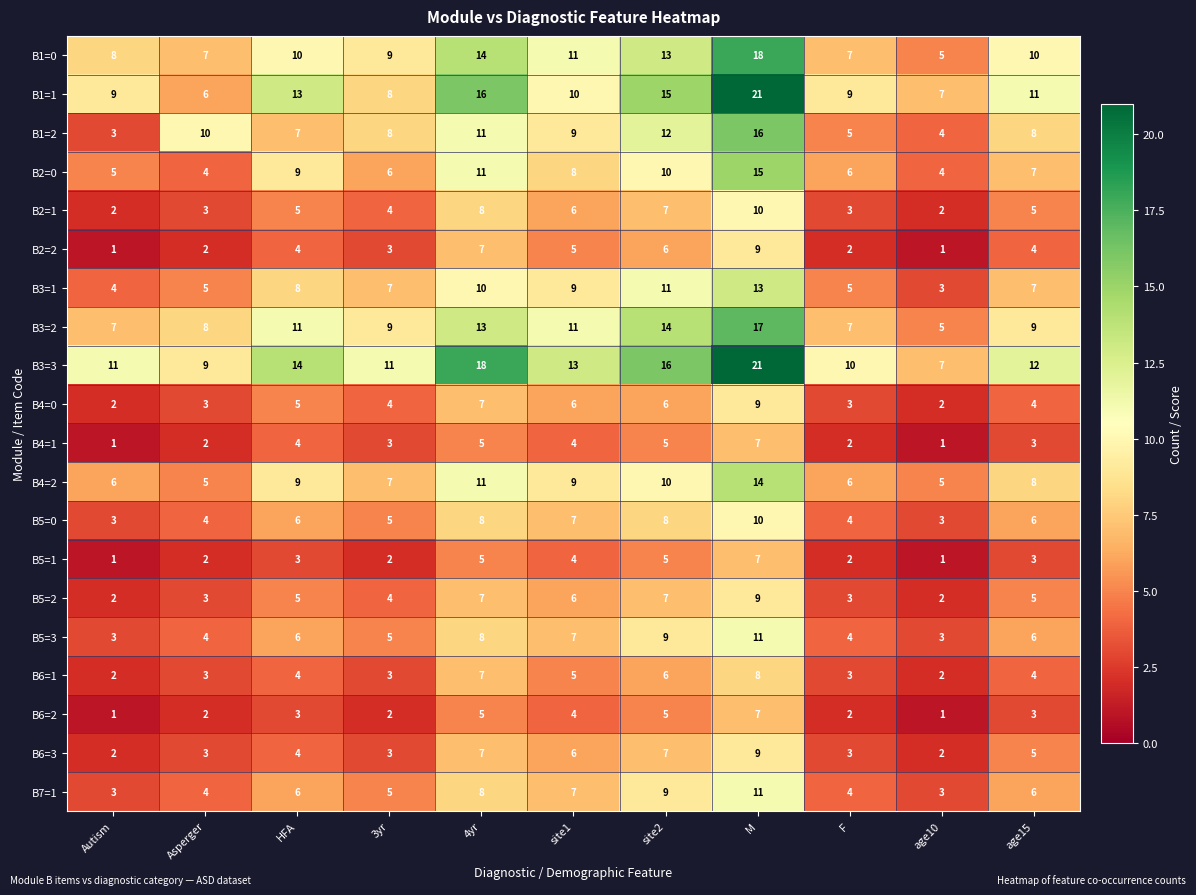

What is the sum of all B4=0 values?

51